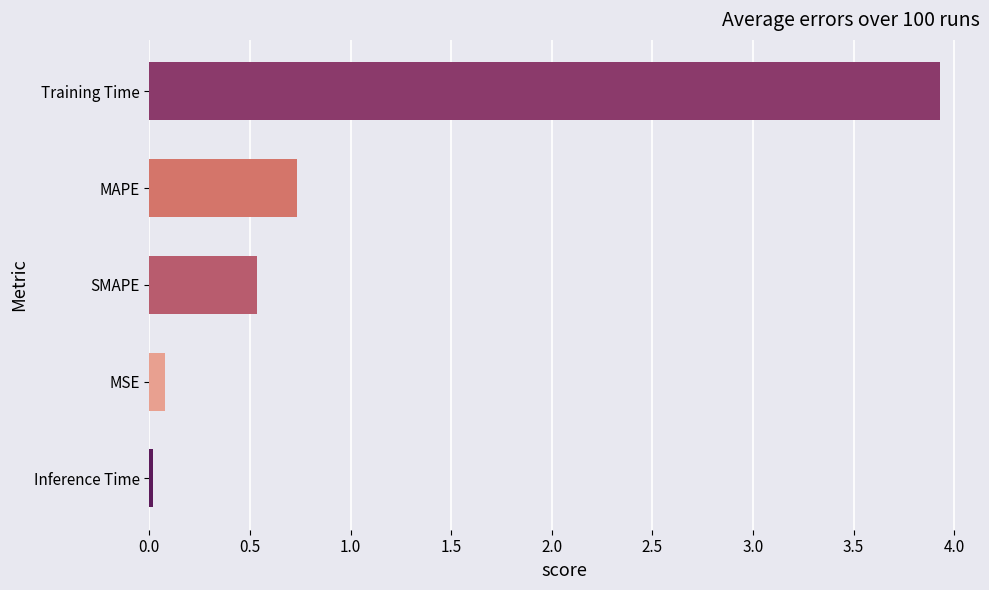

The chart shows a value of 1.3 at MAPE. True or false?

False